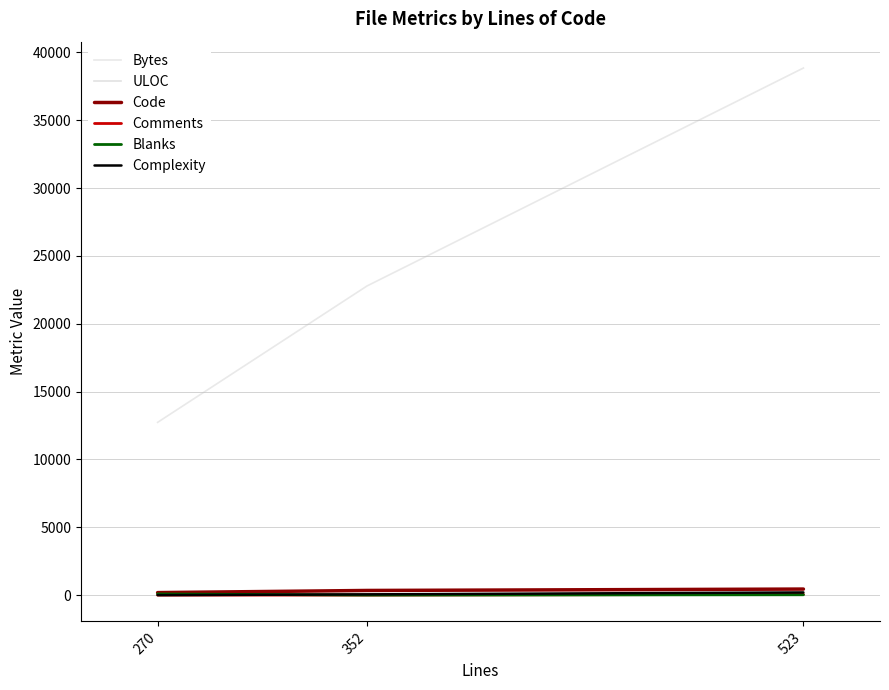

What is the difference between the maximum and minimum values in the ULOC series?

224